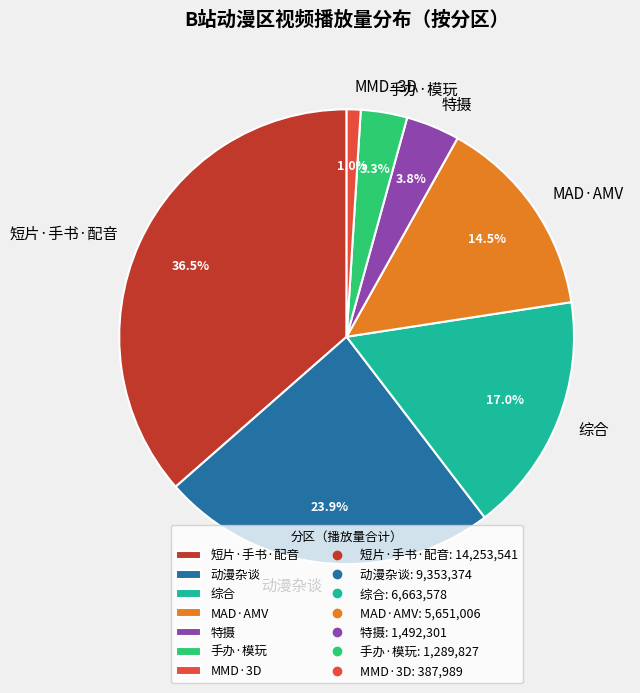

Is the sum of MAD·AMV and 动漫杂谈 greater than half?

No